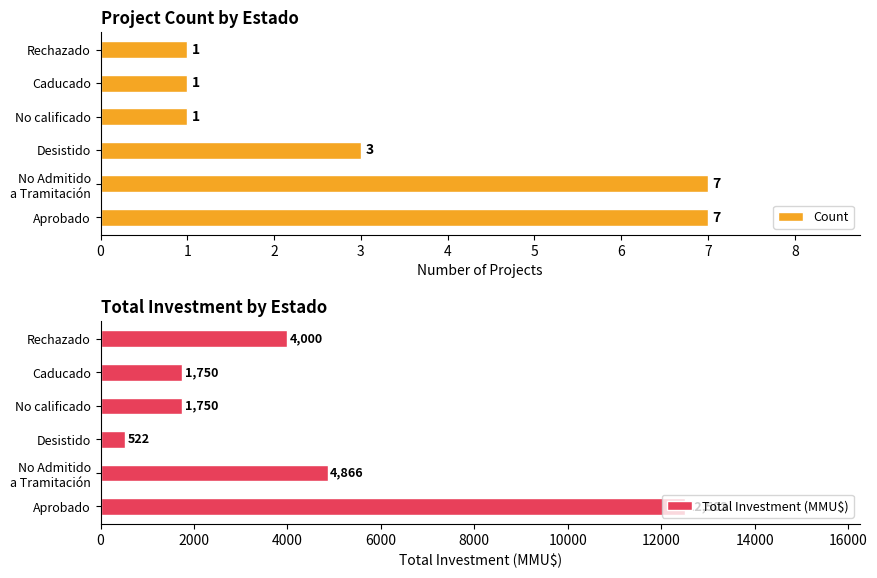

What is the difference between the Total Investment (MMU$) values at Caducado and Desistido?

1228